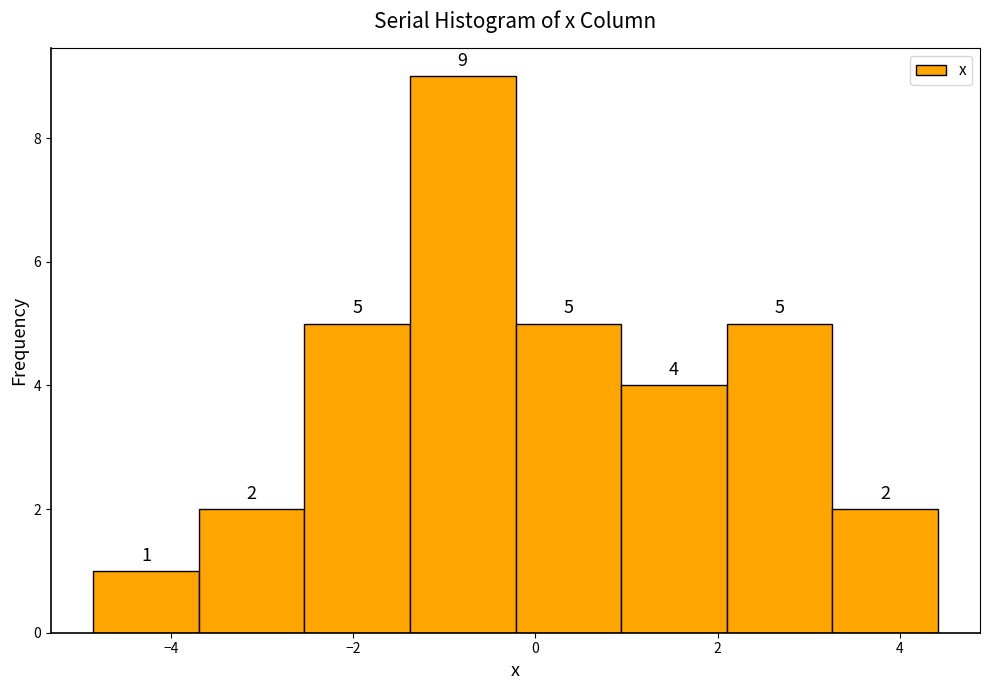

Reading left to right, transcribe this chart: for each bar, give the range it covers on the x-axis and its height. The bar edges are not printed on the chart, so give them approximately, as read against the axis.

-4.8 to -3.6: 1
-3.6 to -2.6: 2
-2.6 to -1.4: 5
-1.4 to -0.2: 9
-0.2 to 1.0: 5
1.0 to 2.0: 4
2.0 to 3.2: 5
3.2 to 4.4: 2